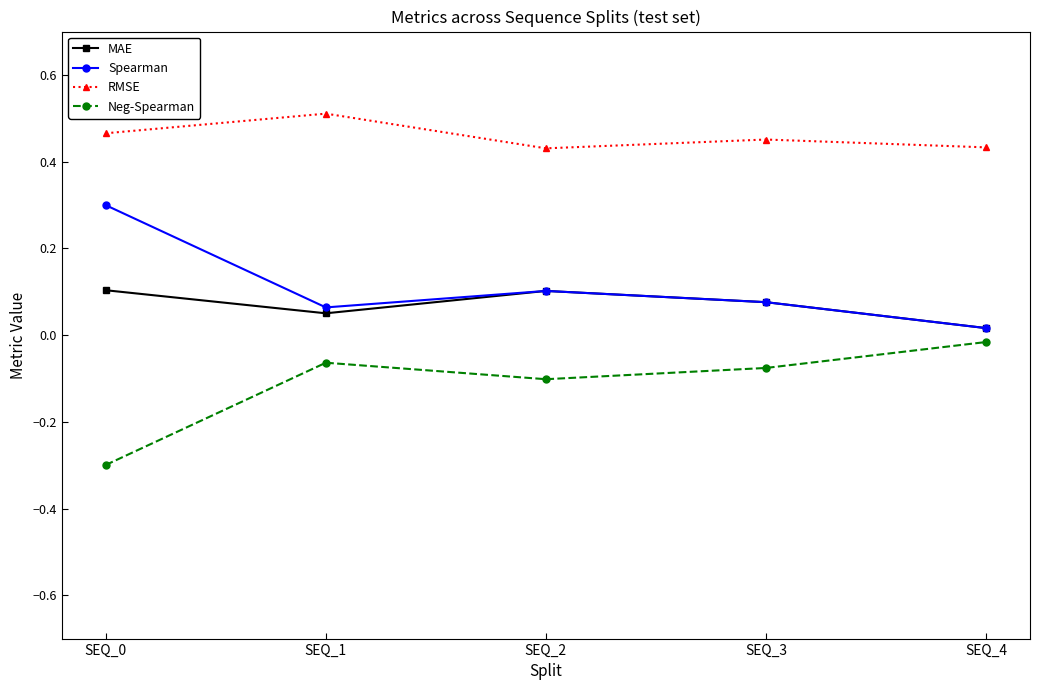

What is the spread (max minus min) of values at SEQ_0?

0.8